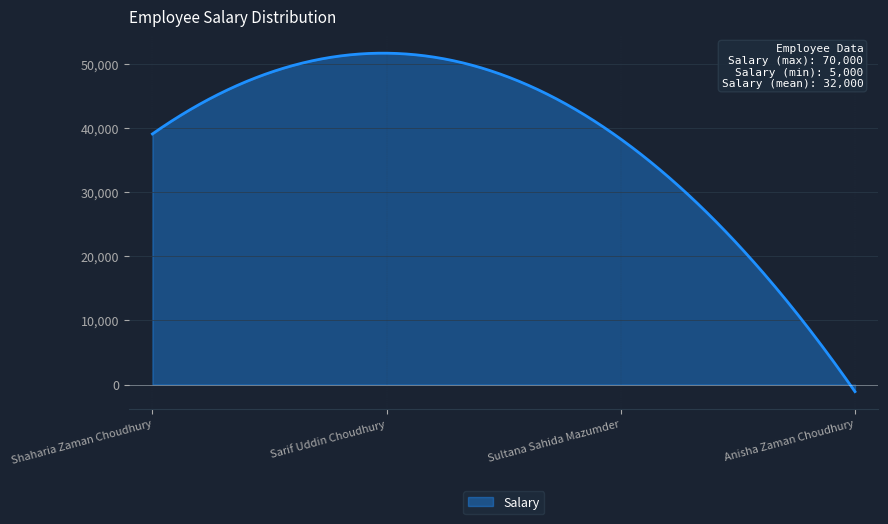

Does the chart display data point markers on the line(s)?

No